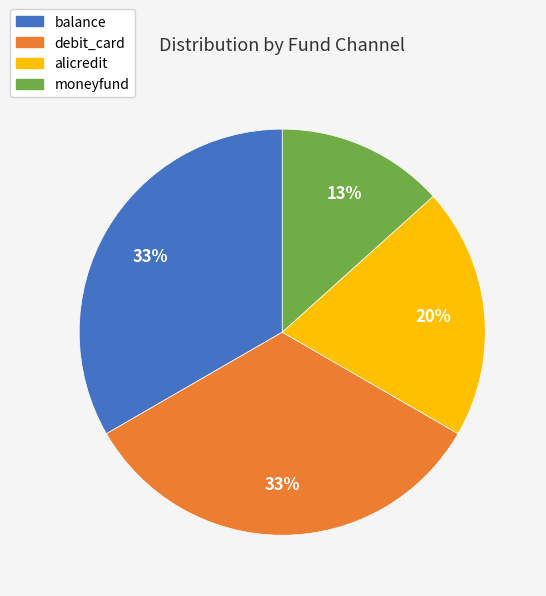

Does balance account for over 50% of the chart?

No